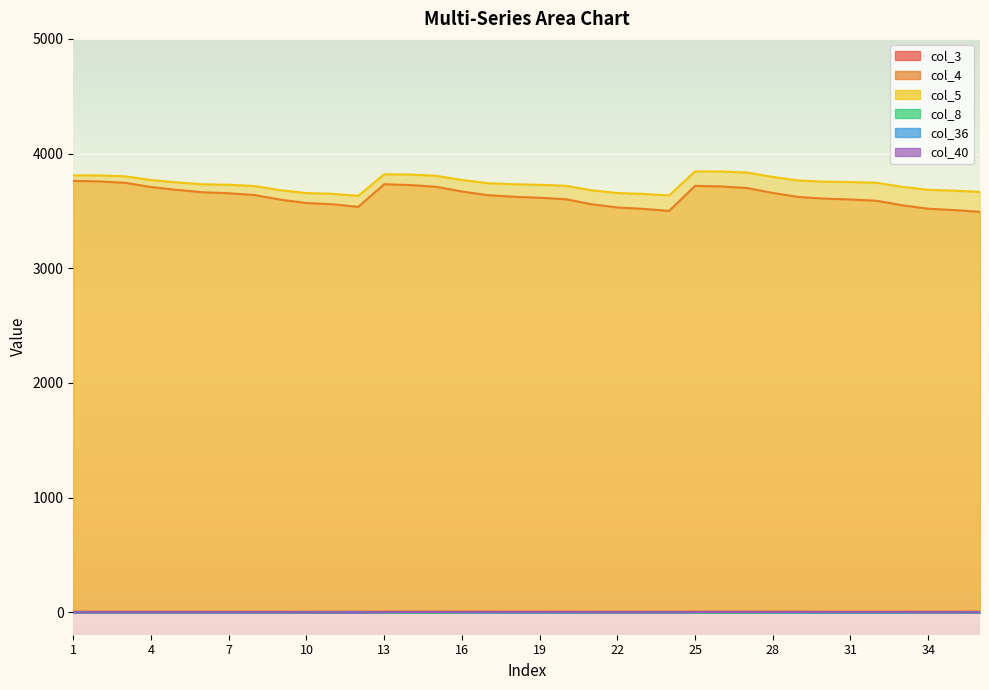

In col_40, how many points are lower than both neighbors (excluding endpoints)?

5